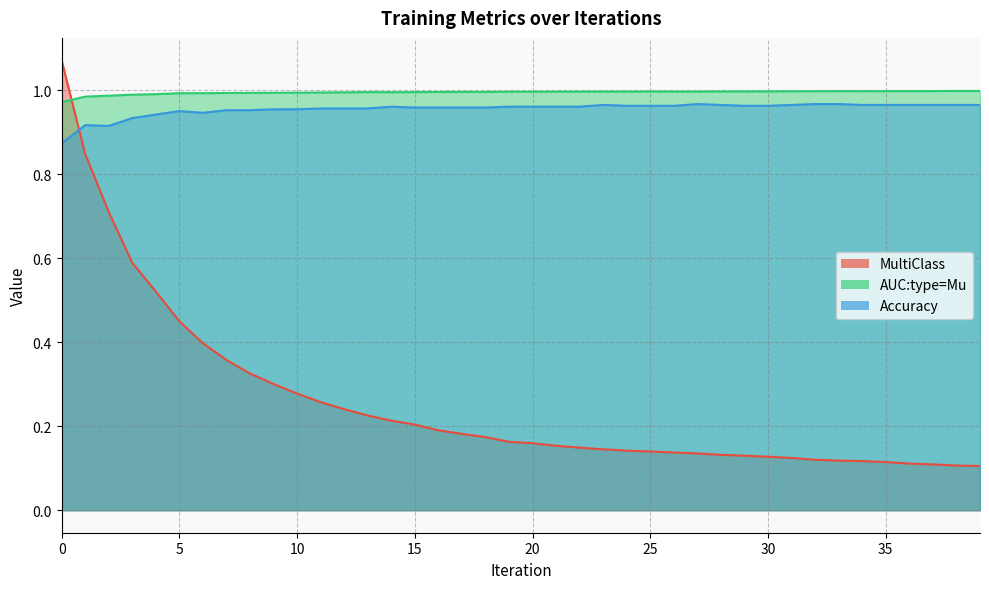

True or false: AUC:type=Mu has a value of 1.0 at 7.

True